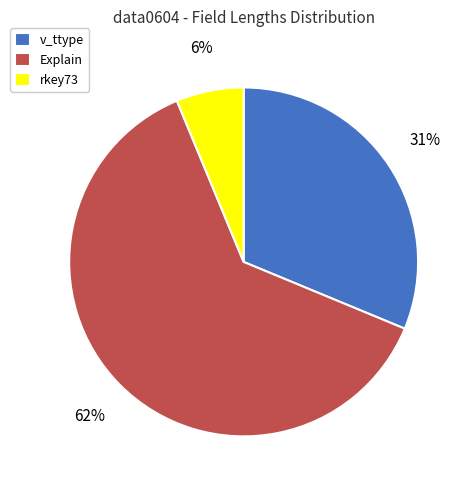

Which category has the smallest portion of the pie?

rkey73